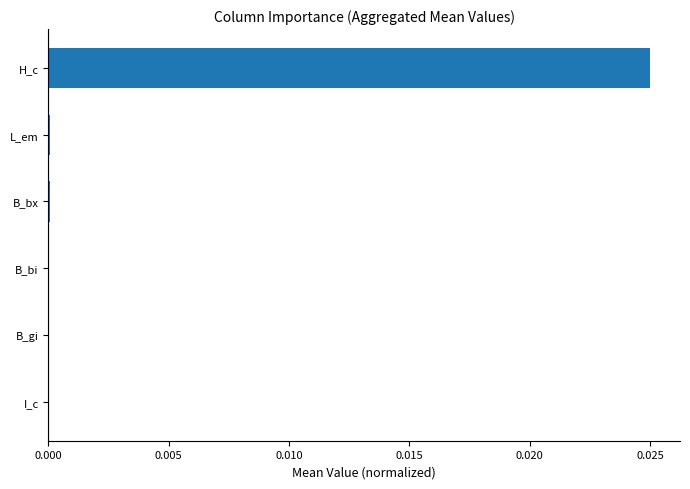

At which category does the chart reach its peak across all series?

H_c